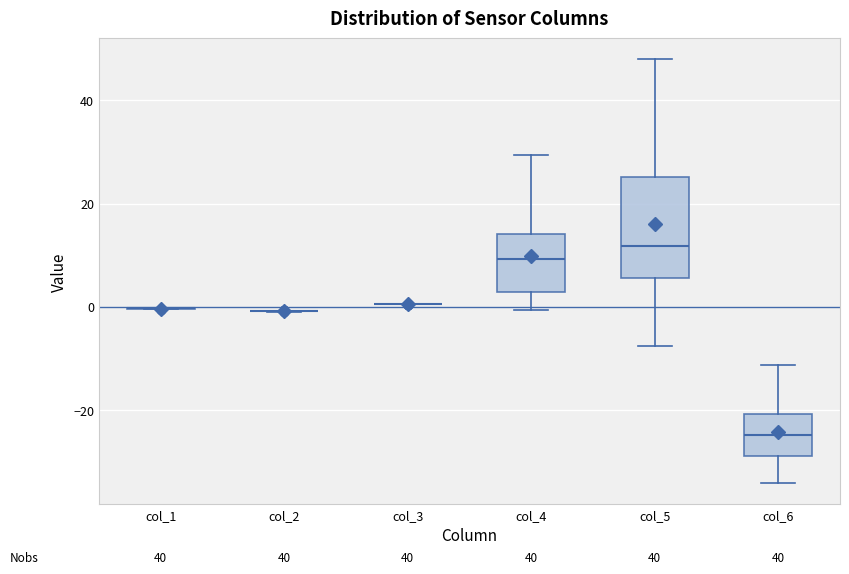

Which box is the tallest, from its lower edge to its upper edge?

col_5